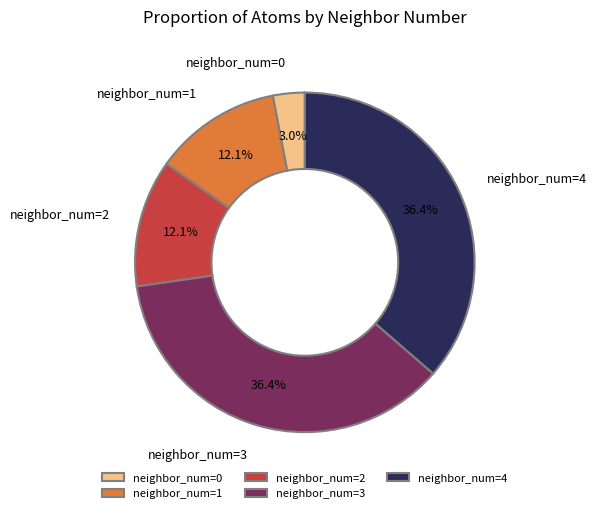

Between neighbor_num=1 and neighbor_num=3, which is larger?

neighbor_num=3